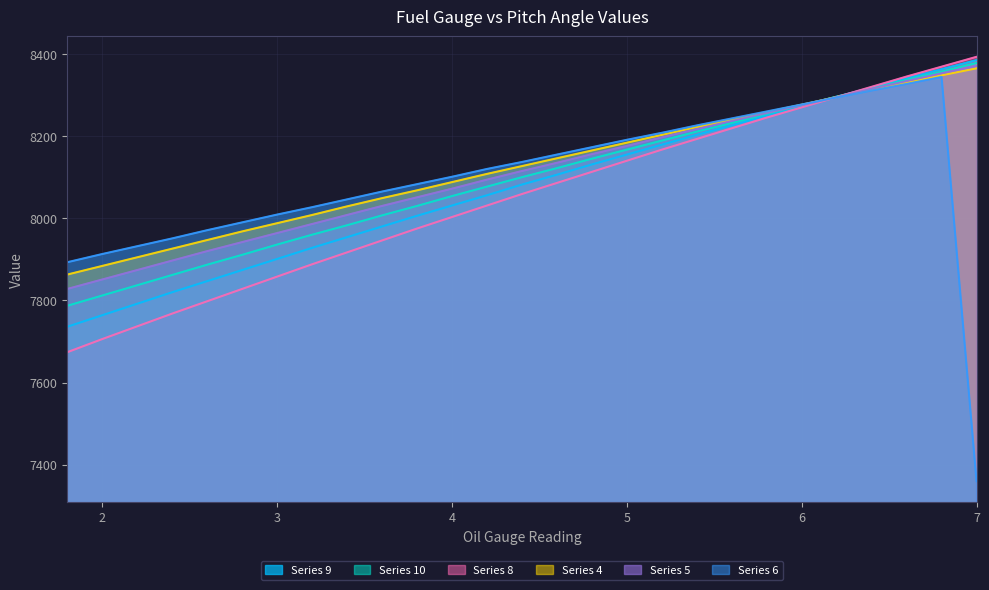

How many values in the col_8 (angle=-3) series exceed 8059?

12